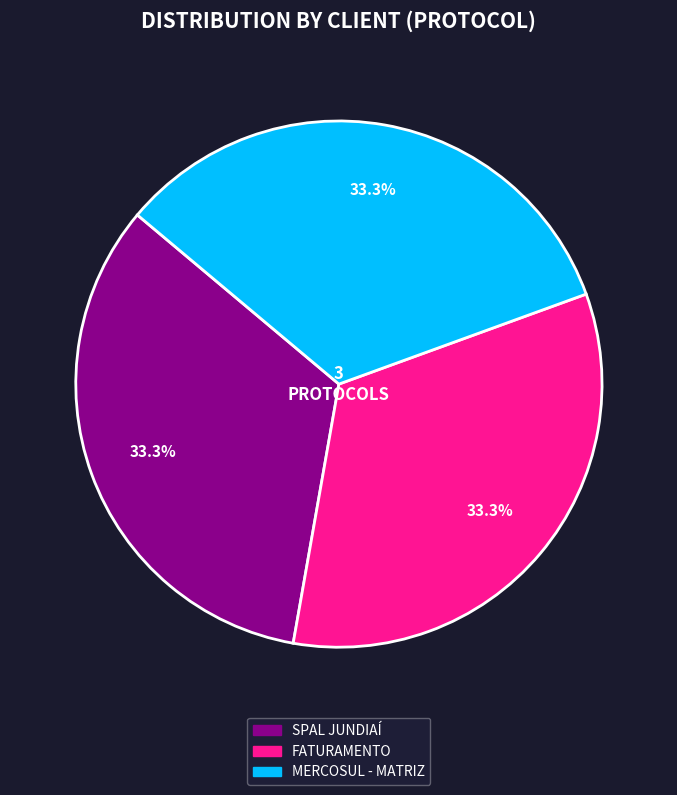

How much of the chart is everything except MERCOSUL - MATRIZ?

66.7%